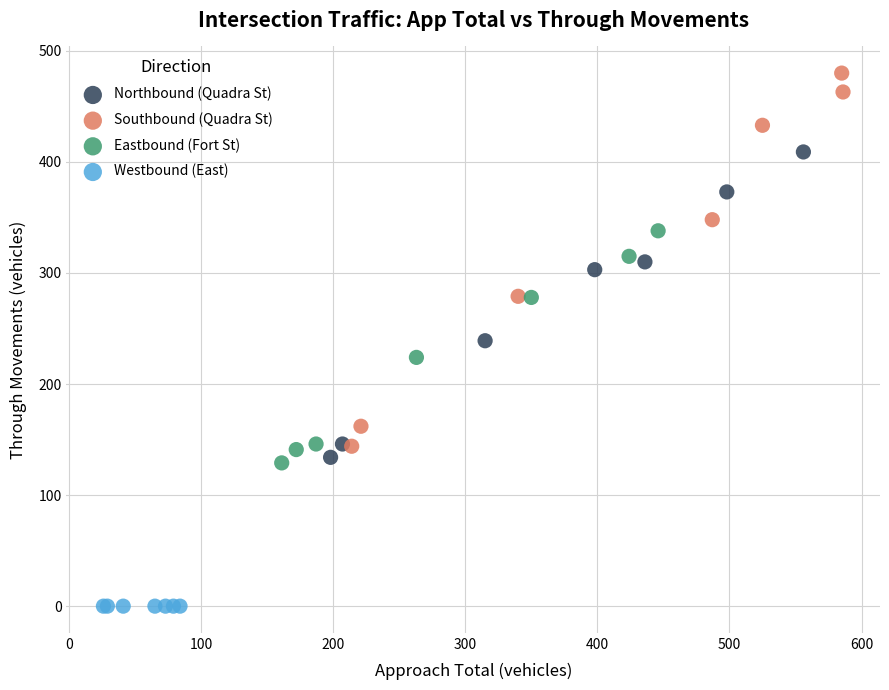

Which series contains the lowest Y value?

Westbound (East)